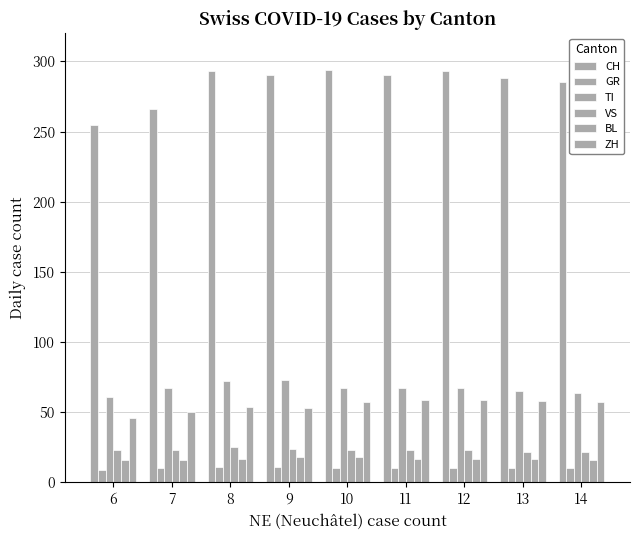

At which label is TI closest to 67?

7